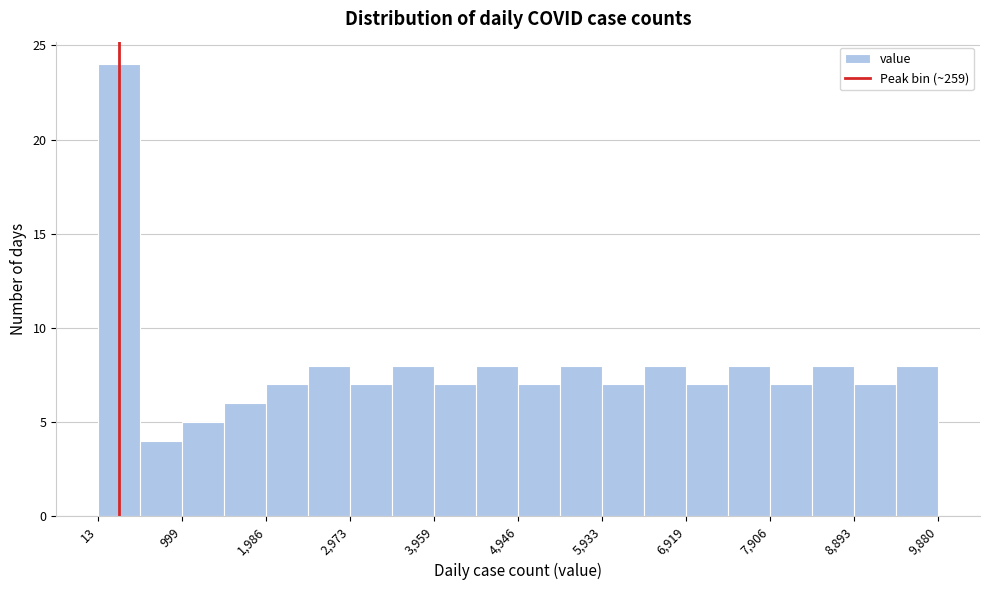

How tall is the bar that spans 6900 to 7400 on the x-axis? Neither the bar edges nor the heights are printed on the chart, so give them approximately, as read against the axes.

7